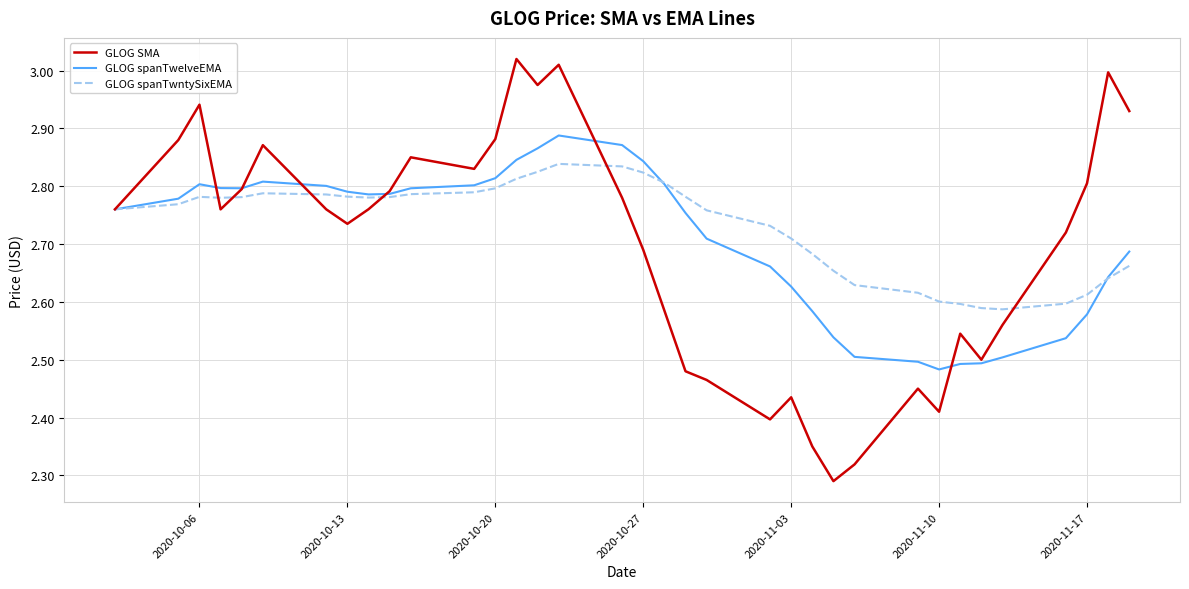

Which series has the largest range (max minus min)?

GLOG SMA